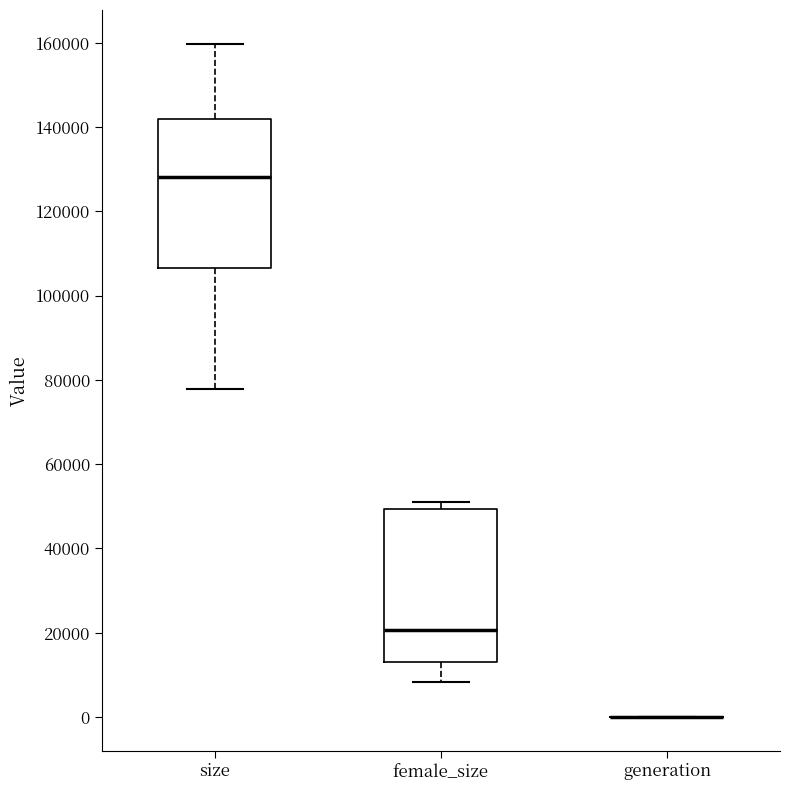

Reading left to right, read every box against the y-axis: the position of its median line, the range the box covers, and the ends of its whiskers. The values are not printed on the chart, so give them approximately, as read against the axis.

size: median 128000, box 106000 to 142000, whiskers 78000 to 160000
female_size: median 20000, box 14000 to 50000, whiskers 8000 to 50000 (just above the box's upper edge)
generation: box collapsed to a line at 0, whiskers 0 to 0